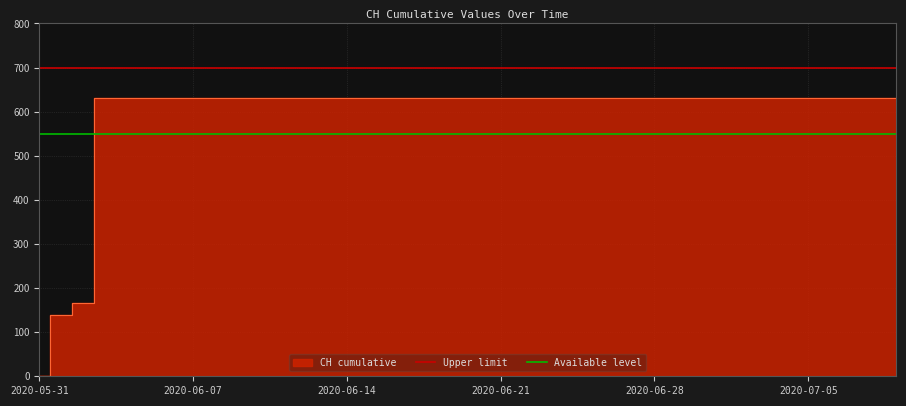

What is the difference between the highest and lowest values at 2020-05-31?

150